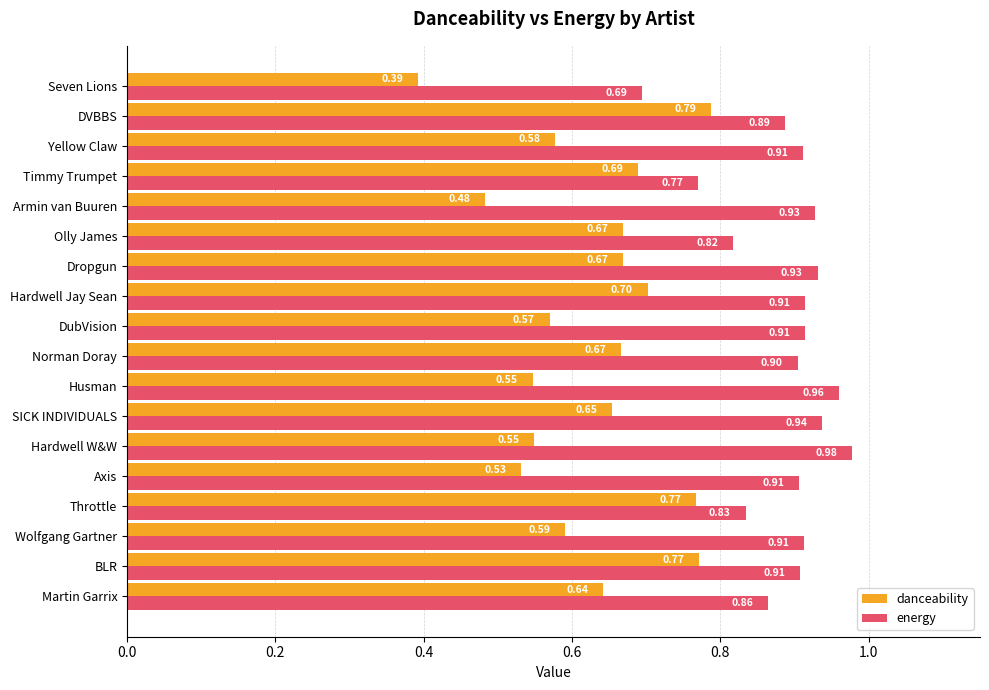

List the series in order of their peak value, highest first.

energy, danceability